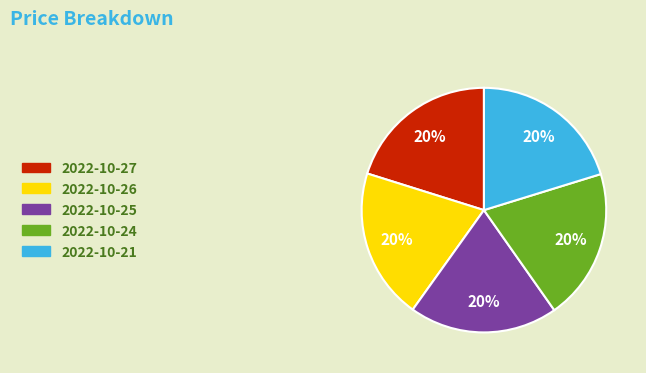

To the nearest percent, what portion does 2022-10-25 represent?

20%